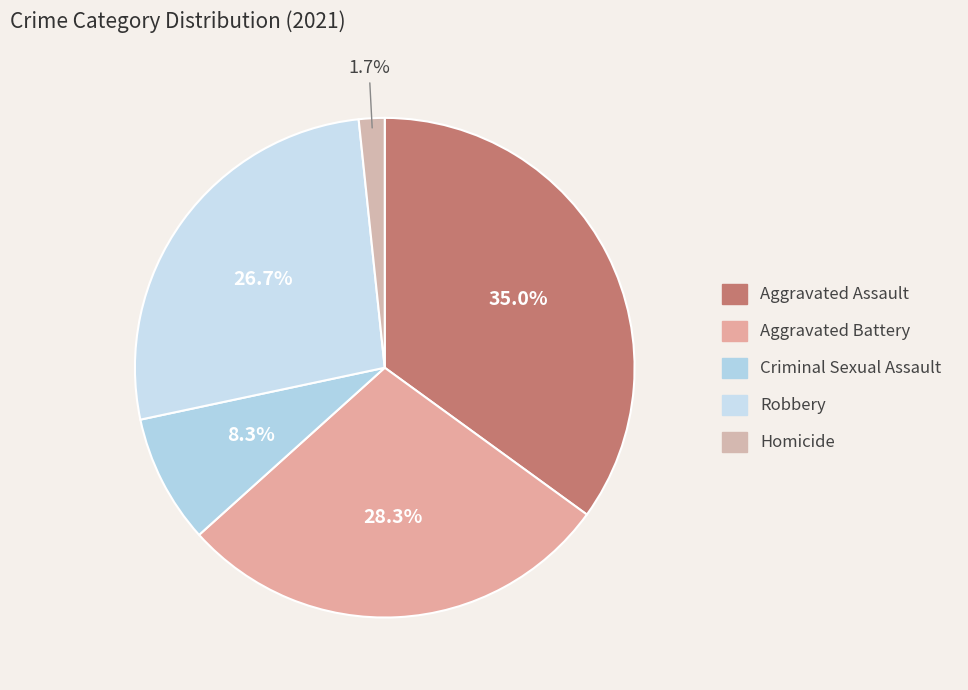

To the nearest percent, what is the difference between the largest and smallest slice percentages?

33%